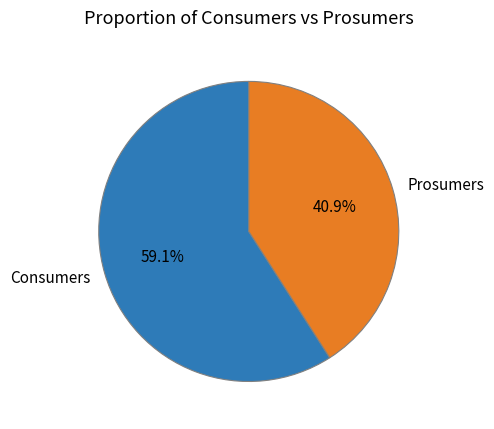

What portion of the pie excludes Prosumers?

59.1%